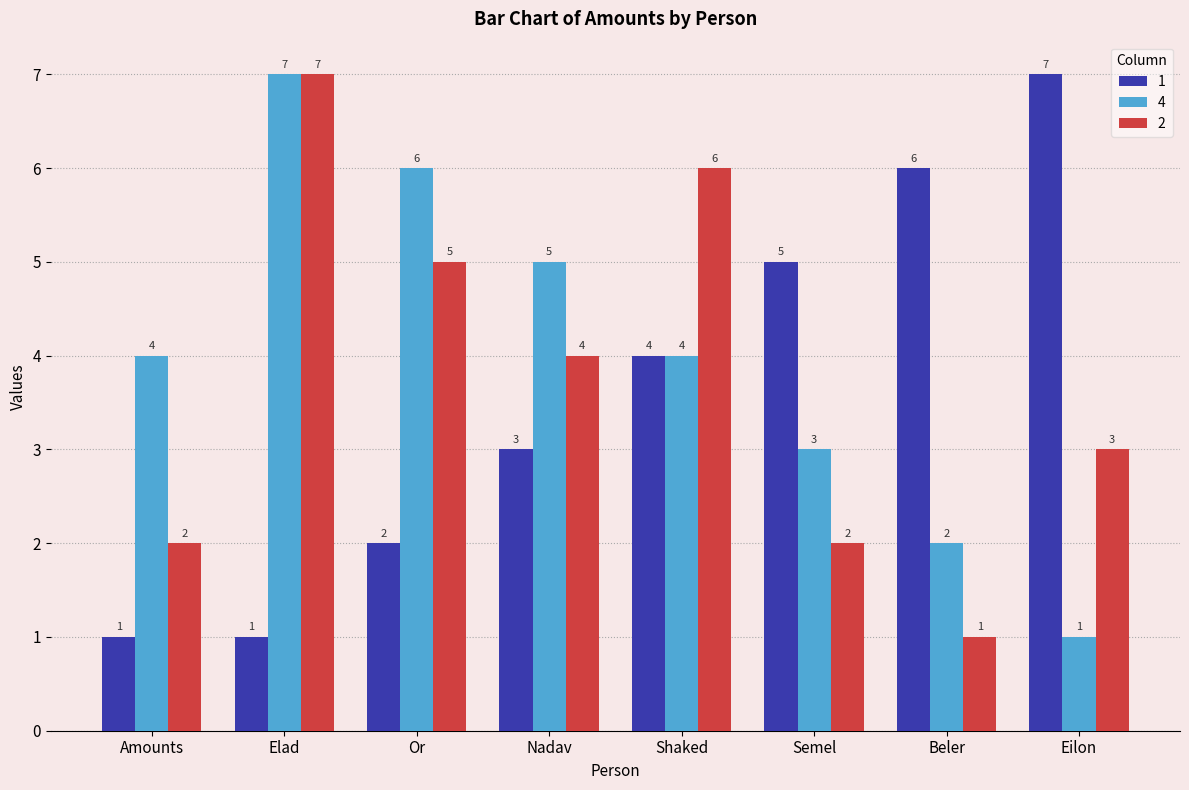

What is the minimum value for 4?

1